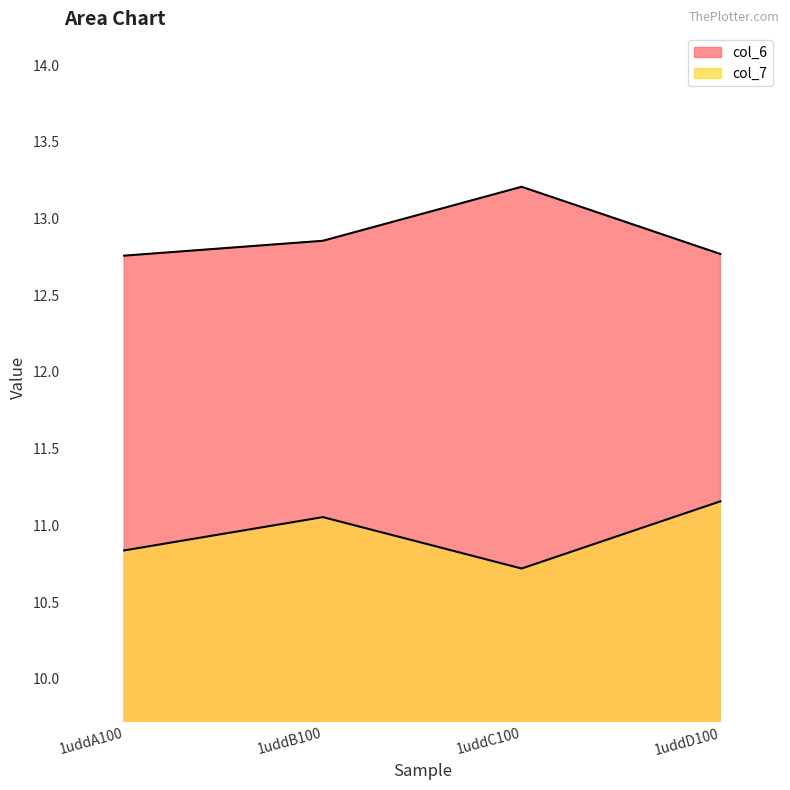

At which category does the chart reach its minimum across all series?

1uddC100